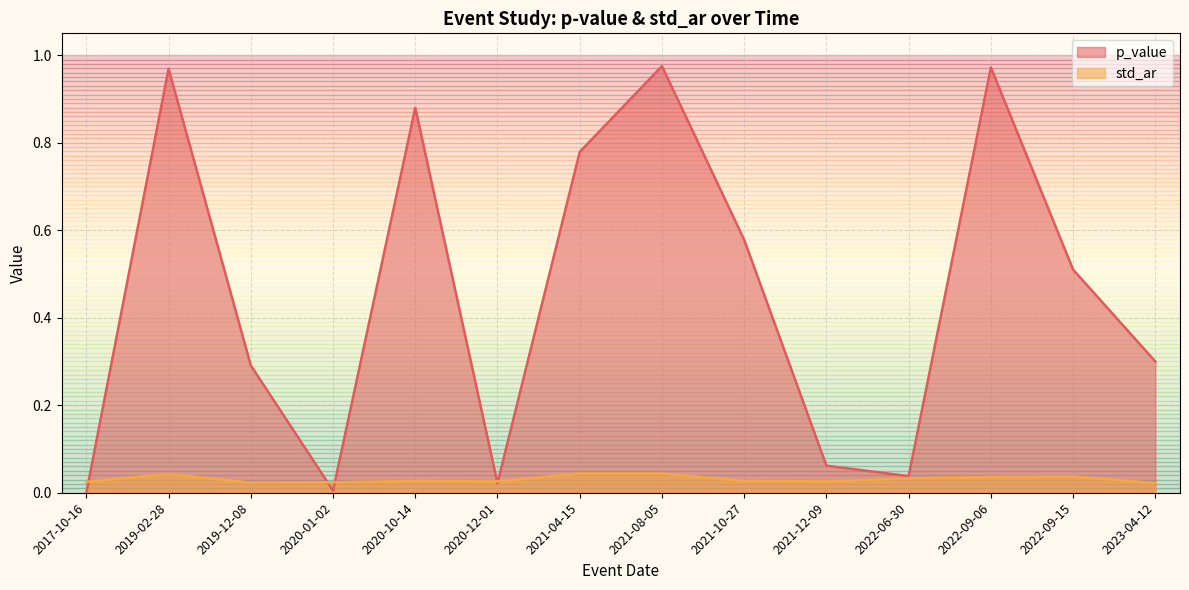

The value of p_value at 2022-09-15 is 0.5. True or false?

True